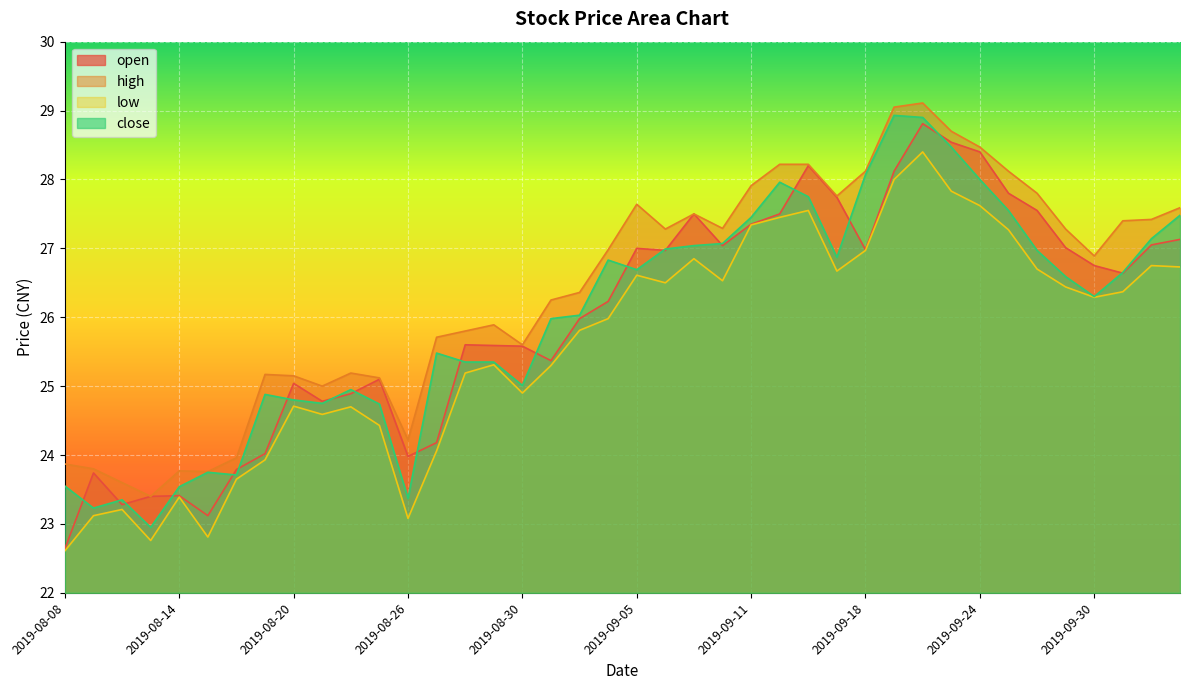

What is the label of the 16th point from the right?

2019-09-11